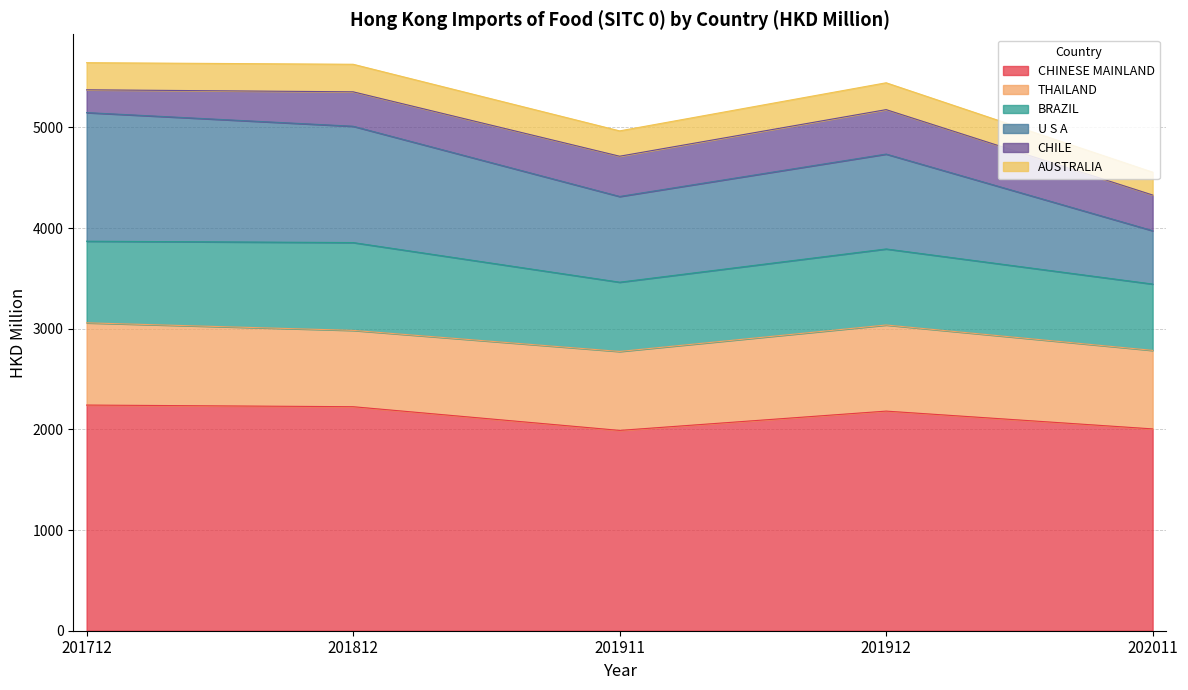

At which category does THAILAND reach its first local valley?

201812